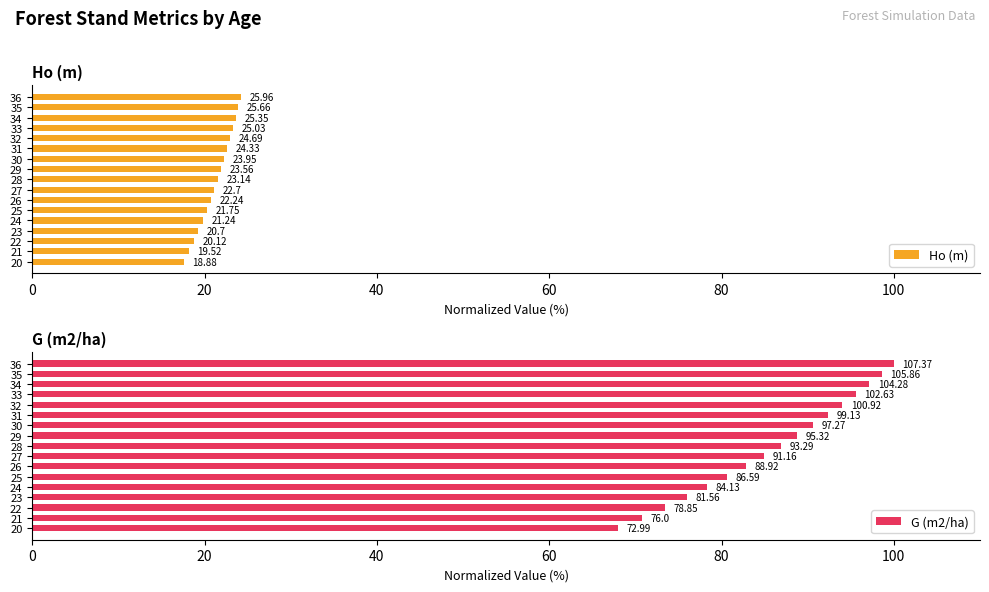

How many bars are there in each group?

2